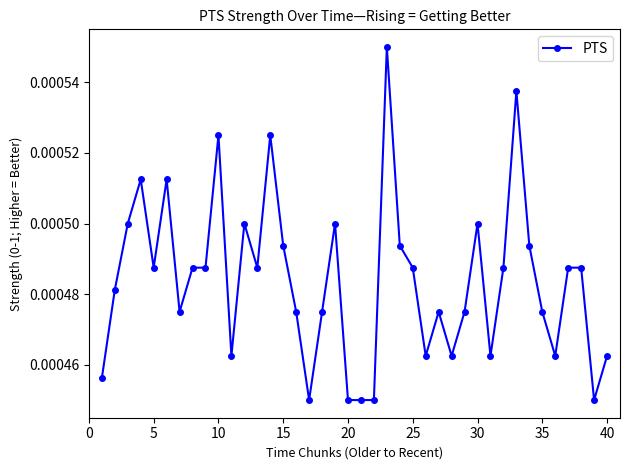

How many values are between 0 and 1?

40